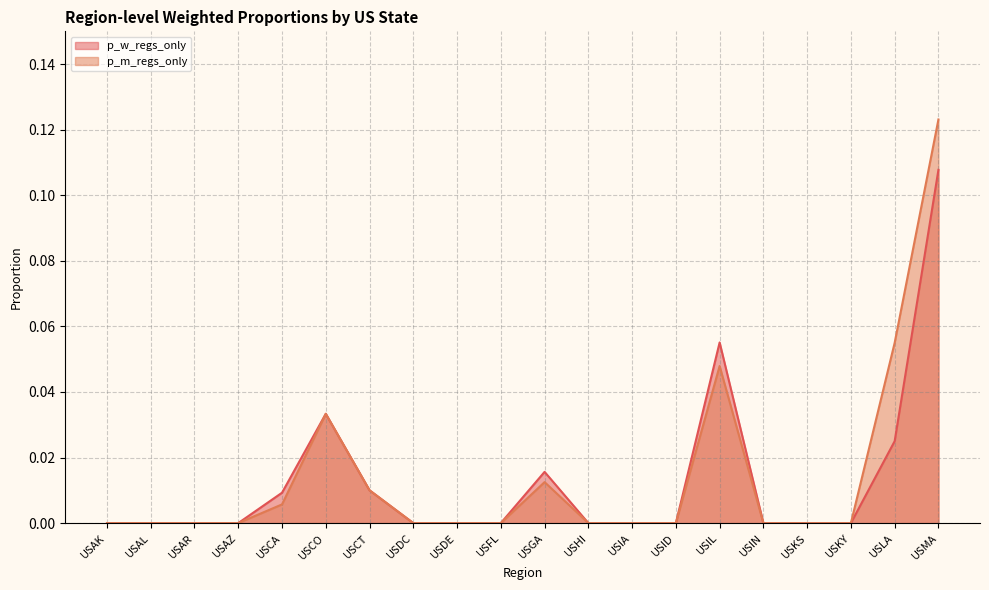

Reading left to right, list all the values displayed in this chart.

p_w_regs_only: 0.0	0.0	0.0	0.0	0.0	0.0	0.0	0.0	0.0	0.0	0.0	0.0	0.0	0.0	0.1	0.0	0.0	0.0	0.0	0.1
p_m_regs_only: 0.0	0.0	0.0	0.0	0.0	0.0	0.0	0.0	0.0	0.0	0.0	0.0	0.0	0.0	0.0	0.0	0.0	0.0	0.1	0.1